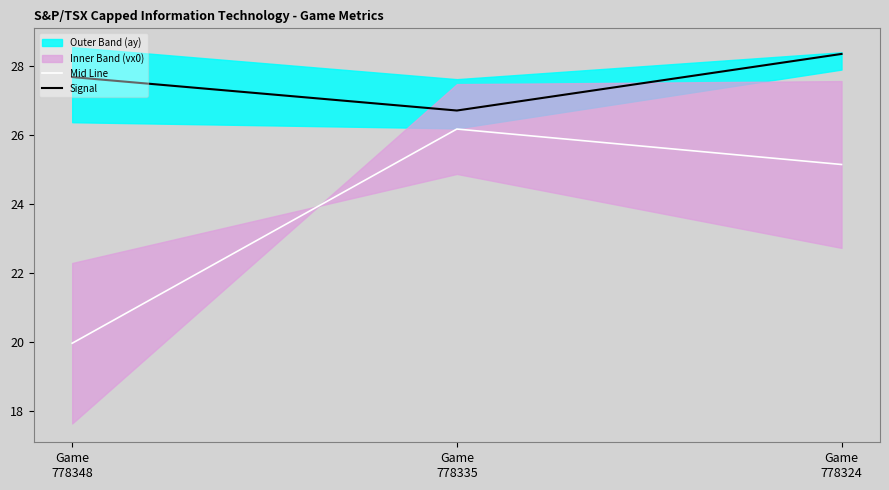

What is the value of the Signal point at the 3rd from the left?

28.3